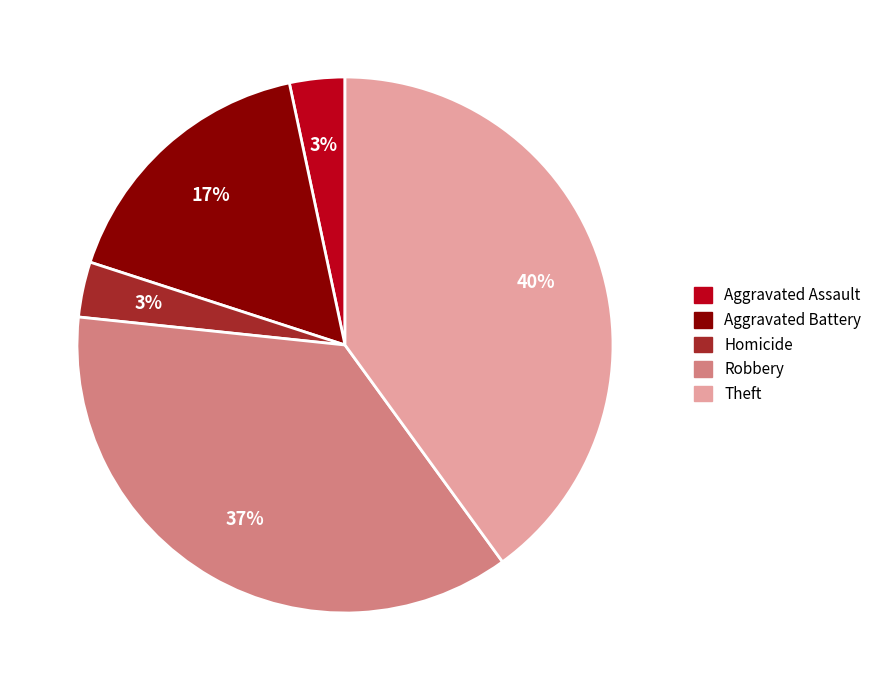

To the nearest percent, what is the difference between the Aggravated Battery and Theft slice percentages?

23%